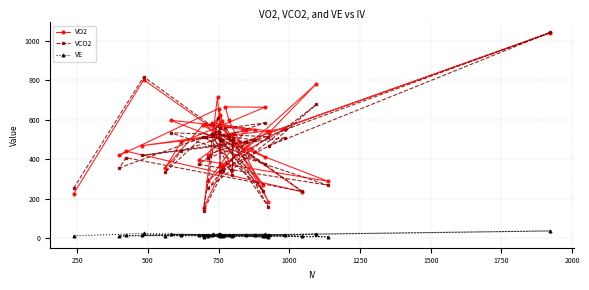

Where is the first local minimum for VCO2?

500